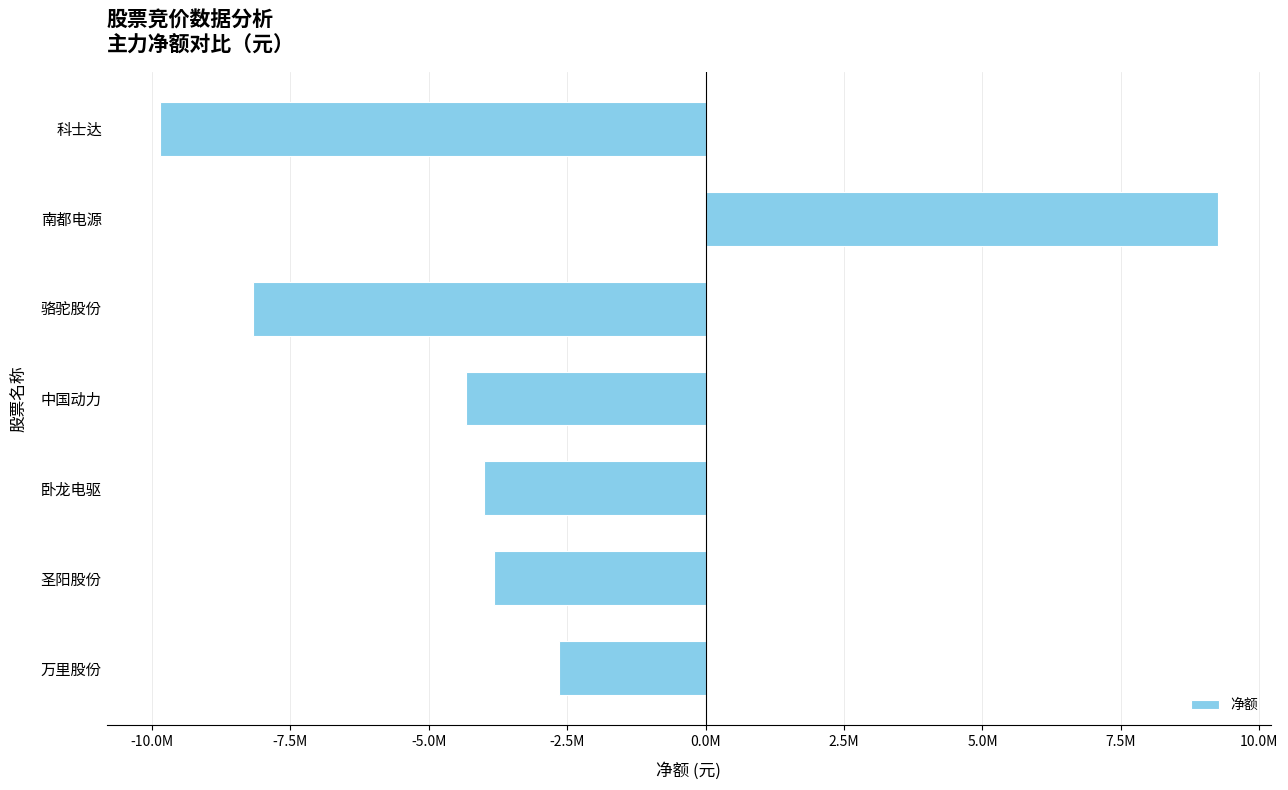

What is the greatest value displayed?

9247900